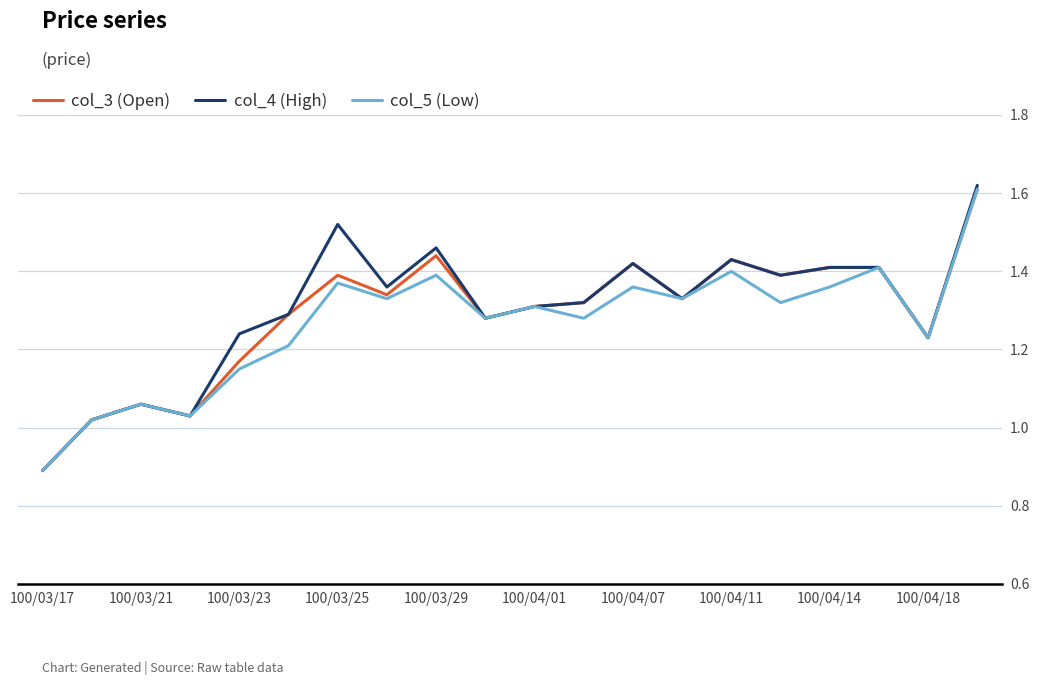

What is the minimum value shown in the chart?

0.9